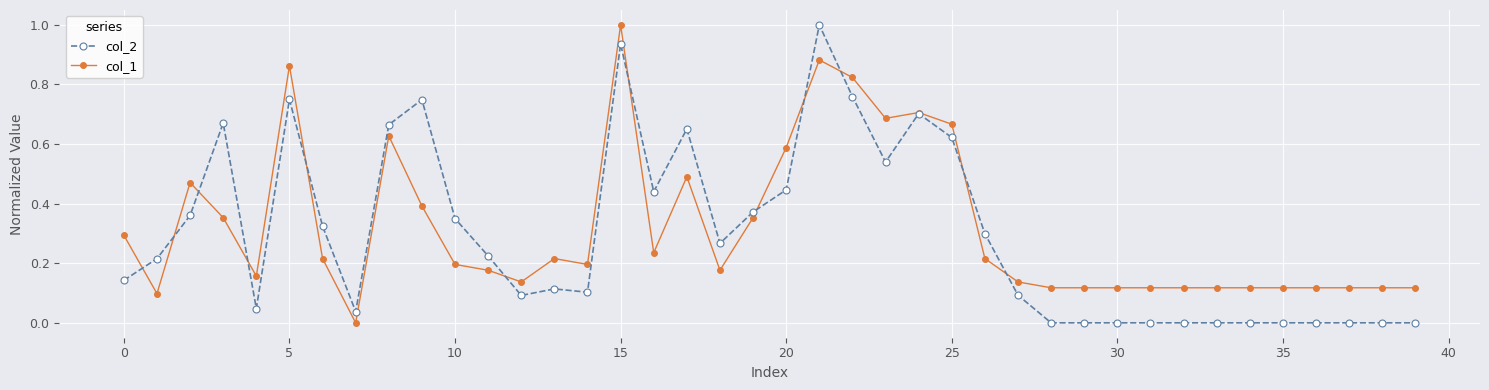

What is the maximum value shown in the chart?

1.0